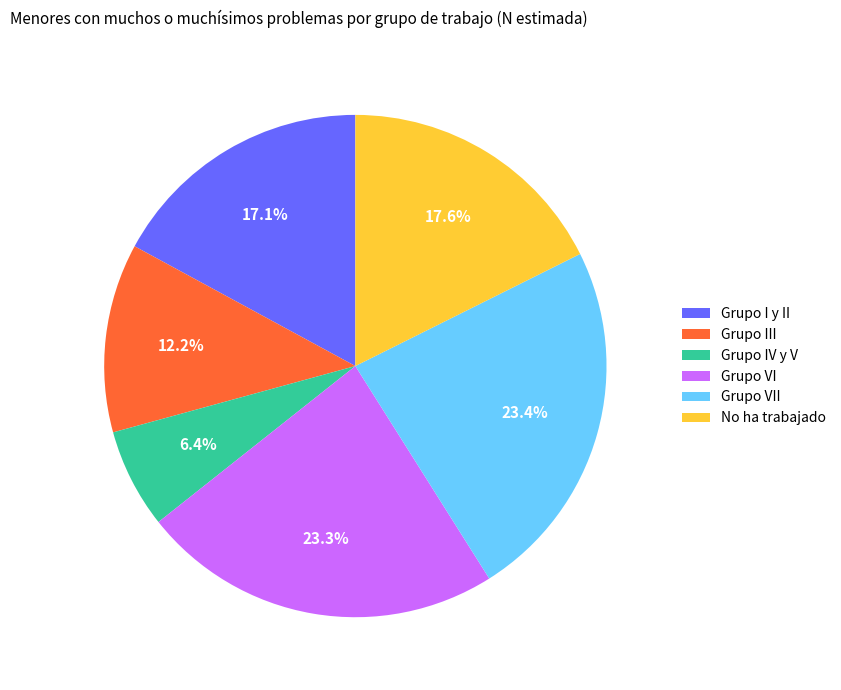

To the nearest percent, what is the difference between the Grupo VII and Grupo III slice percentages?

11%